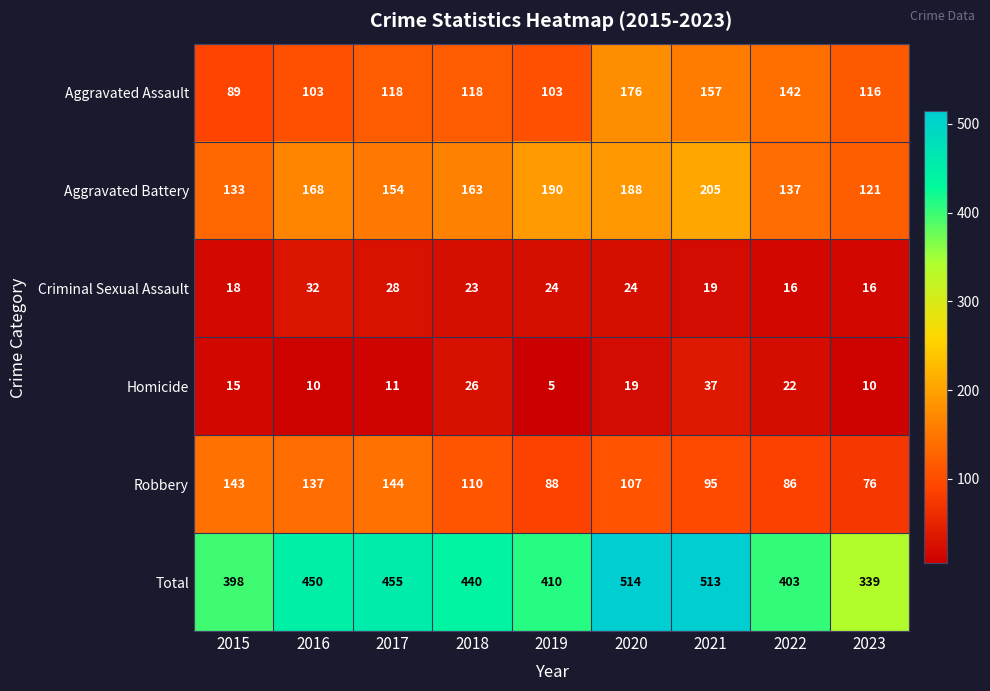

Read the Homicide value at 2020.

19